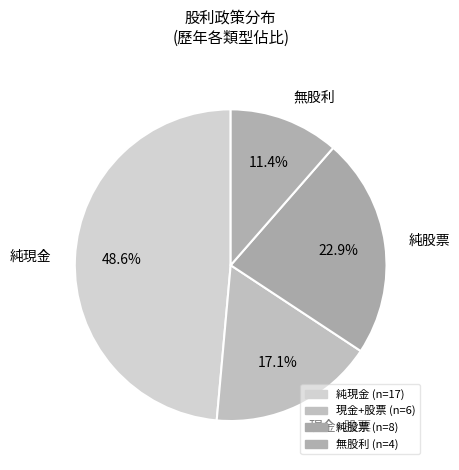

Rank the categories by value from highest to lowest.

純現金, 純股票, 現金+股票, 無股利